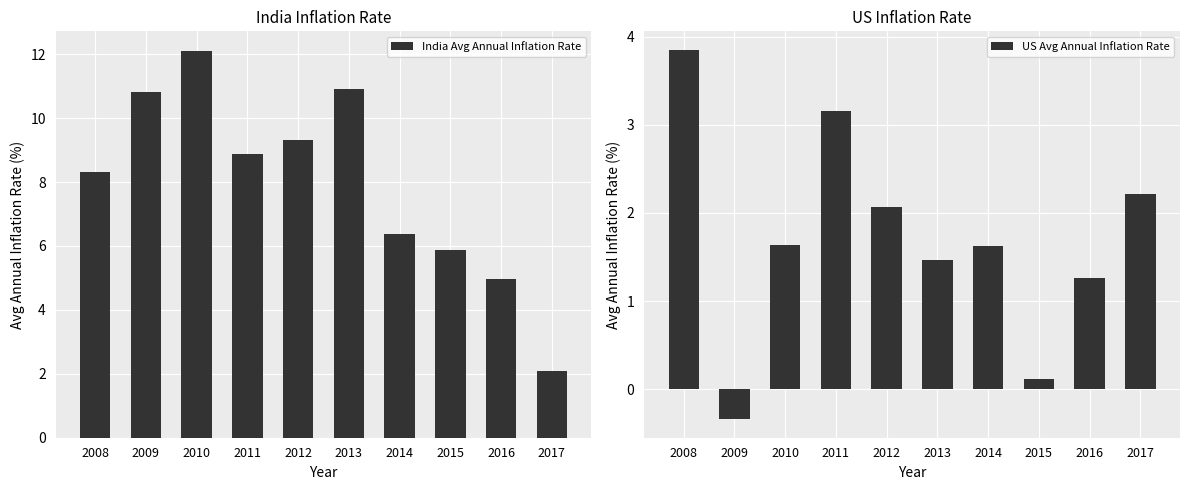

The value of US Avg Annual Inflation Rate at 2010 is 2.8. True or false?

False